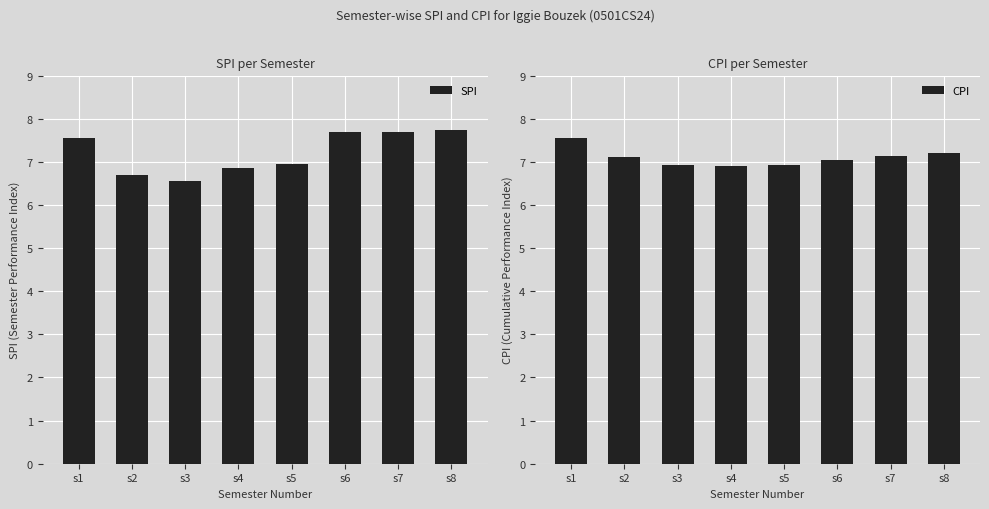

Is it true that SPI equals 7.7 at s6?

True